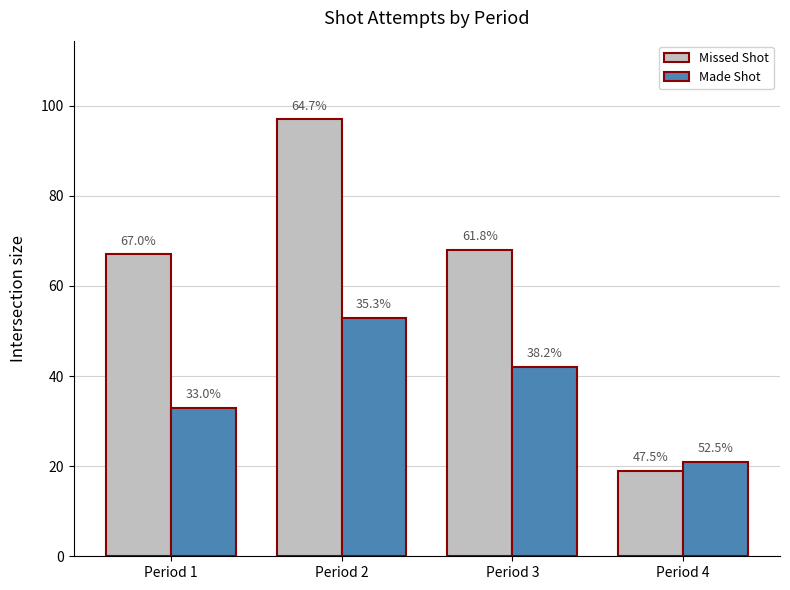

Reading left to right, what are all the values shown in this chart?

Missed Shot: Period 1=67	Period 2=97	Period 3=68	Period 4=19
Made Shot: Period 1=33	Period 2=53	Period 3=42	Period 4=21